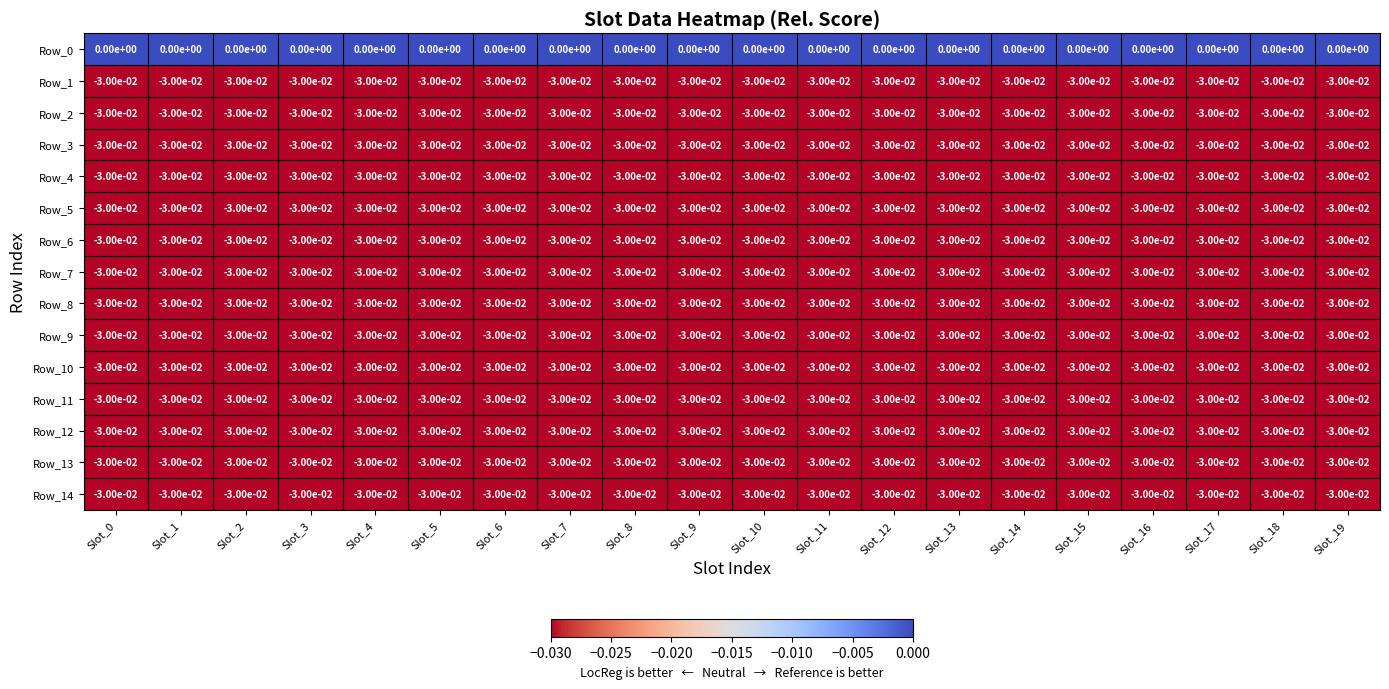

The Row_5 series shows -0.0 at Slot_0. True or false?

True